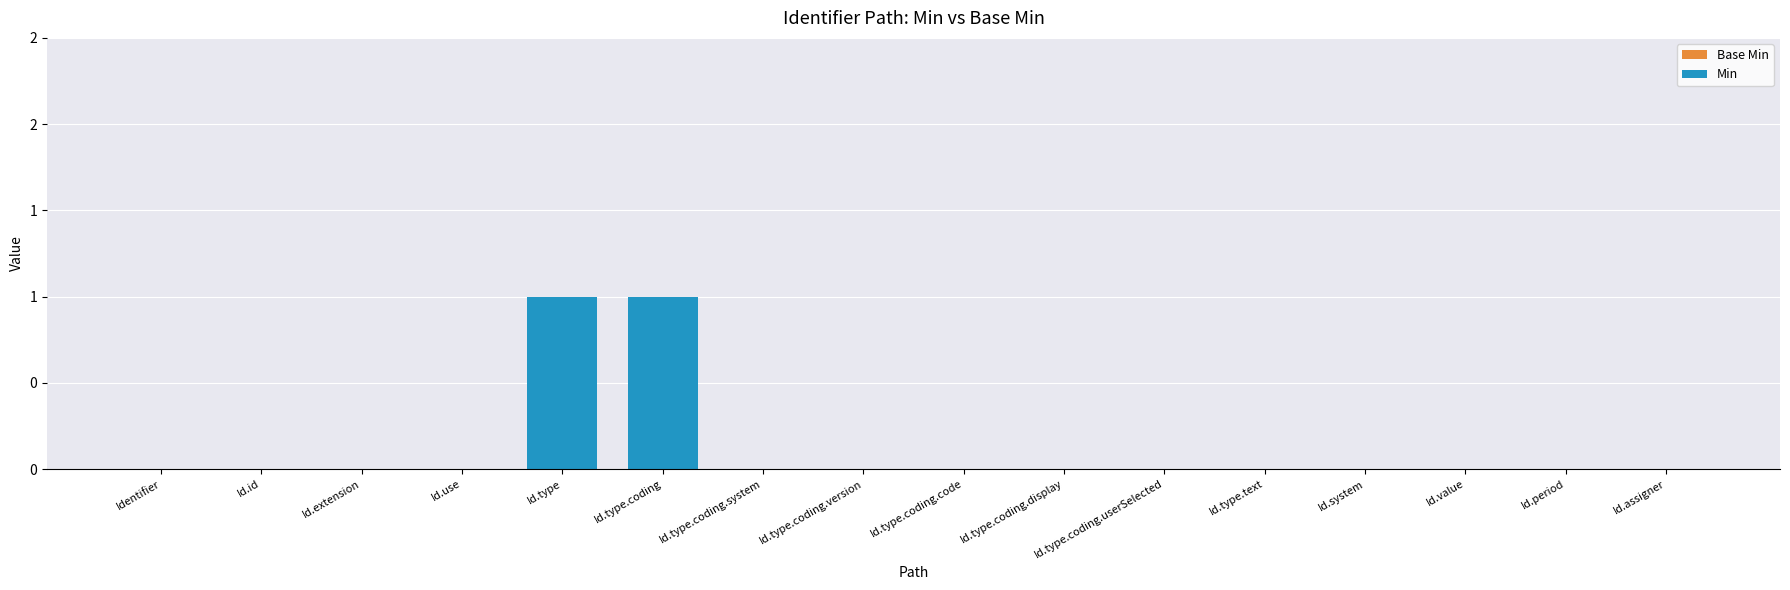

Are the bars horizontal?

No